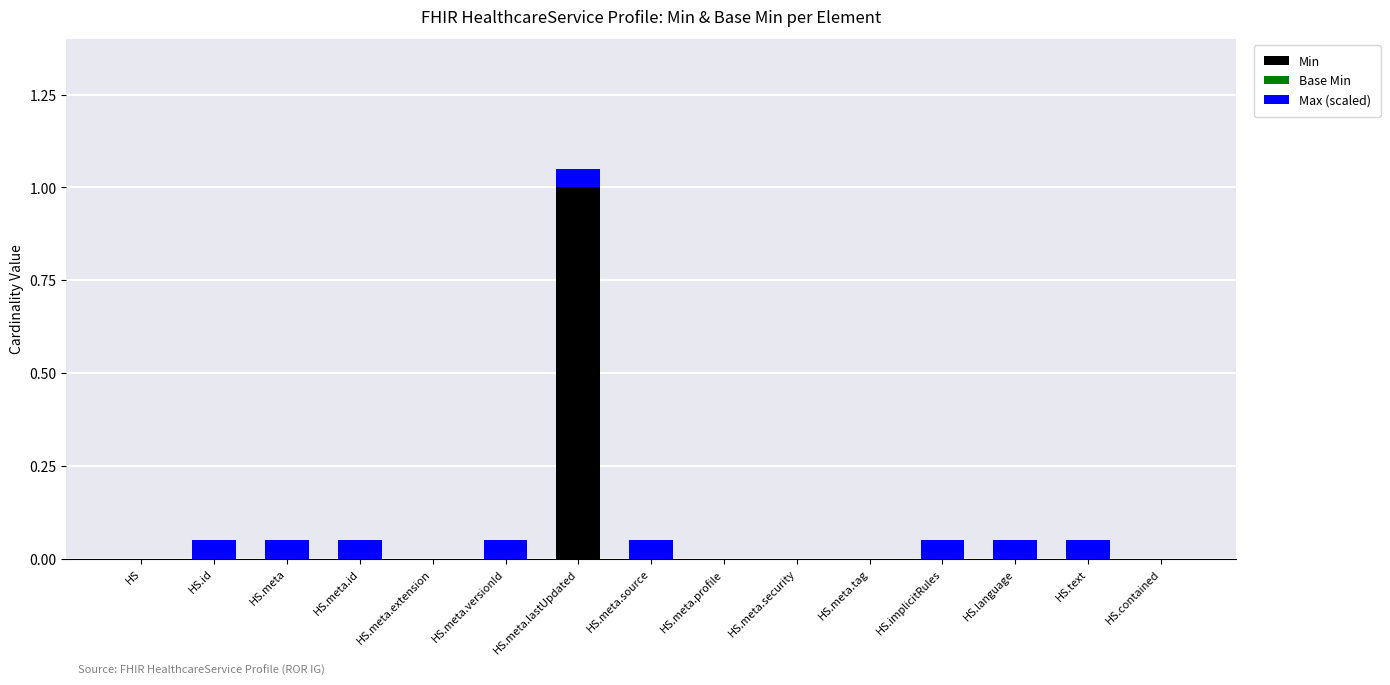

At which label does Min reach its peak?

HS.meta.lastUpdated